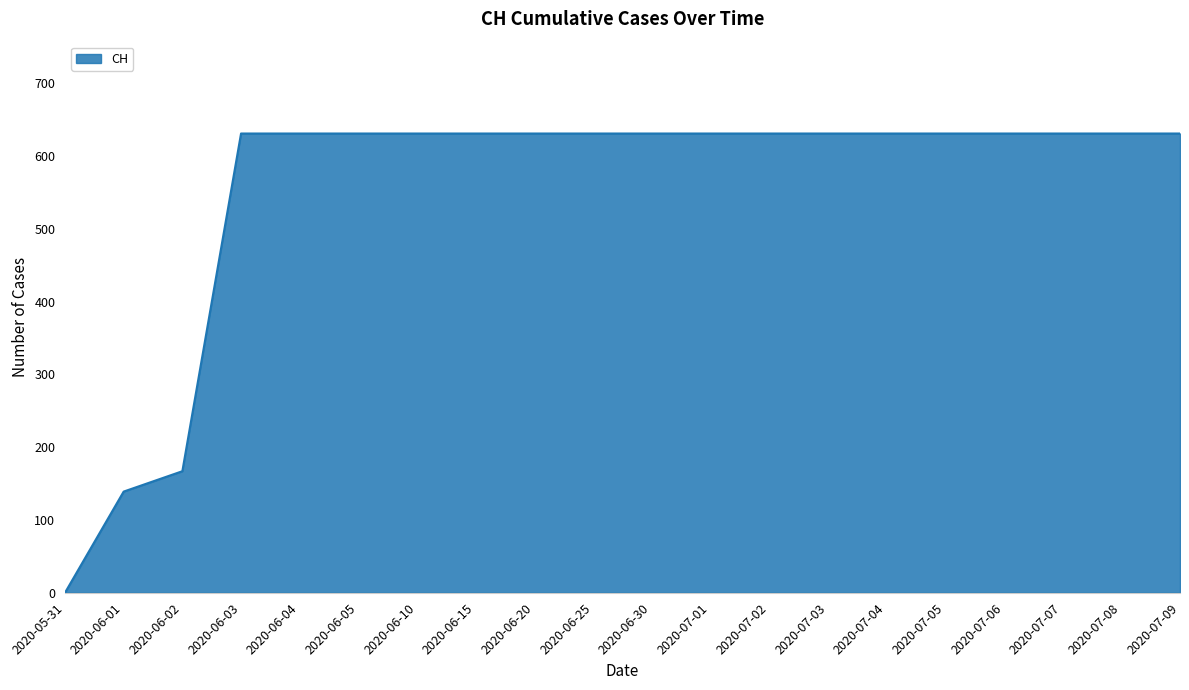

Is it true that the value at 2020-07-01 is 631?

True